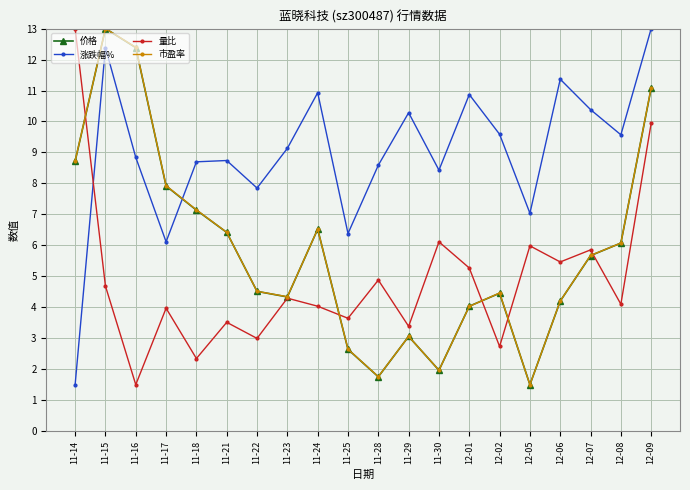

How many intersections are there between 价格 and 涨跌幅%?

1